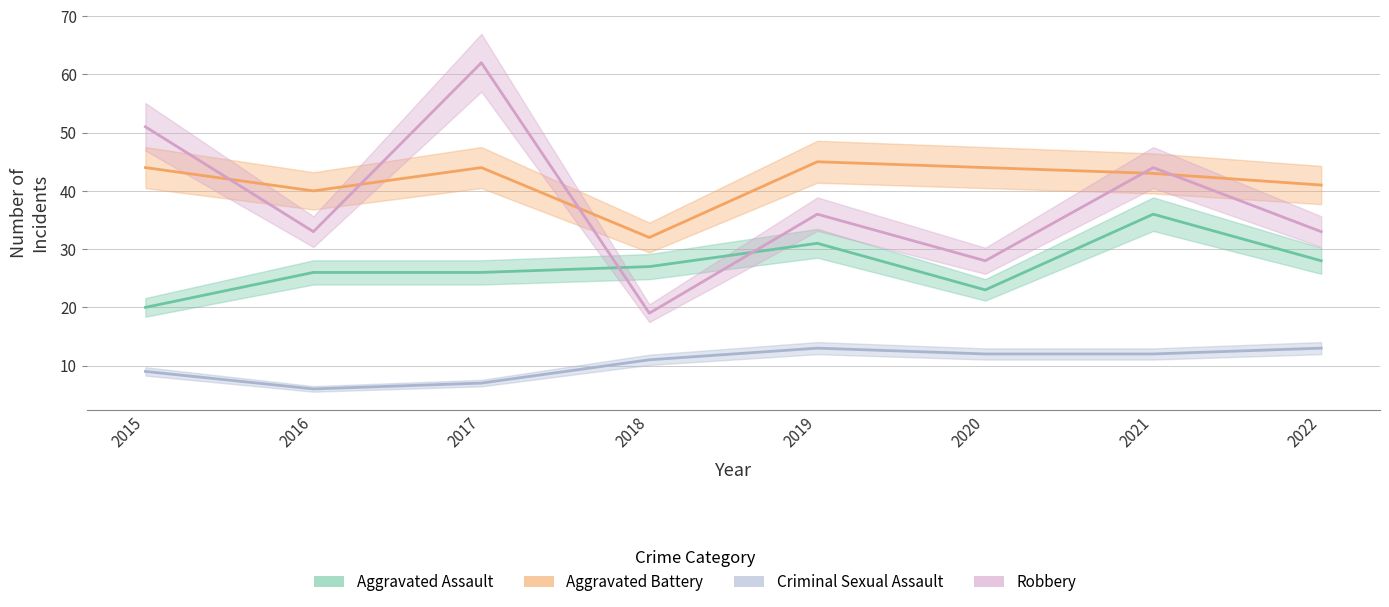

Which series has the largest range (max minus min)?

Robbery